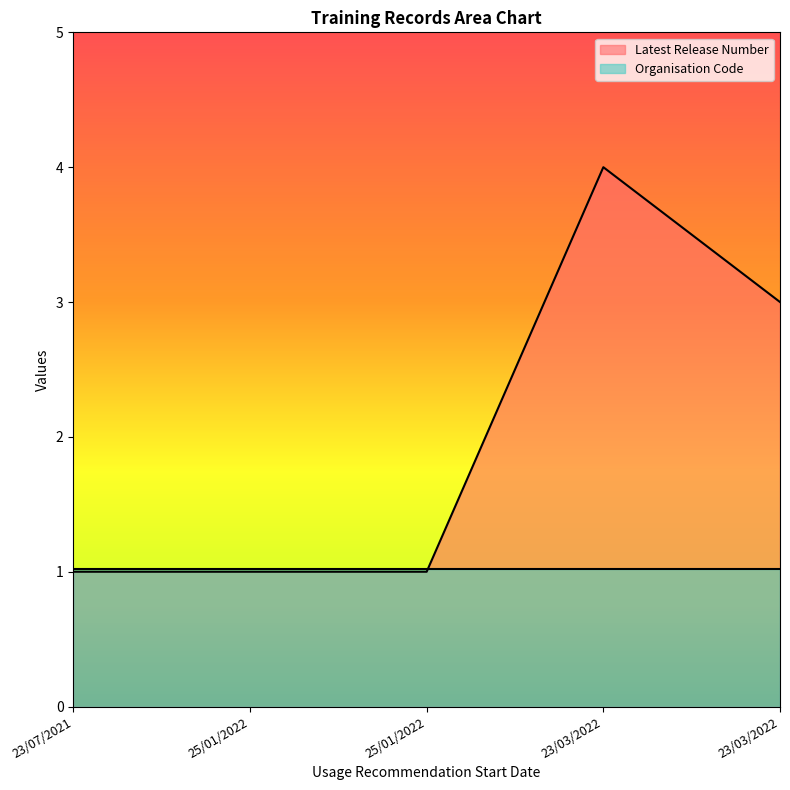

List the labels in order of value, smallest first.

23/07/2021, 25/01/2022, 25/01/2022, 23/03/2022, 23/03/2022